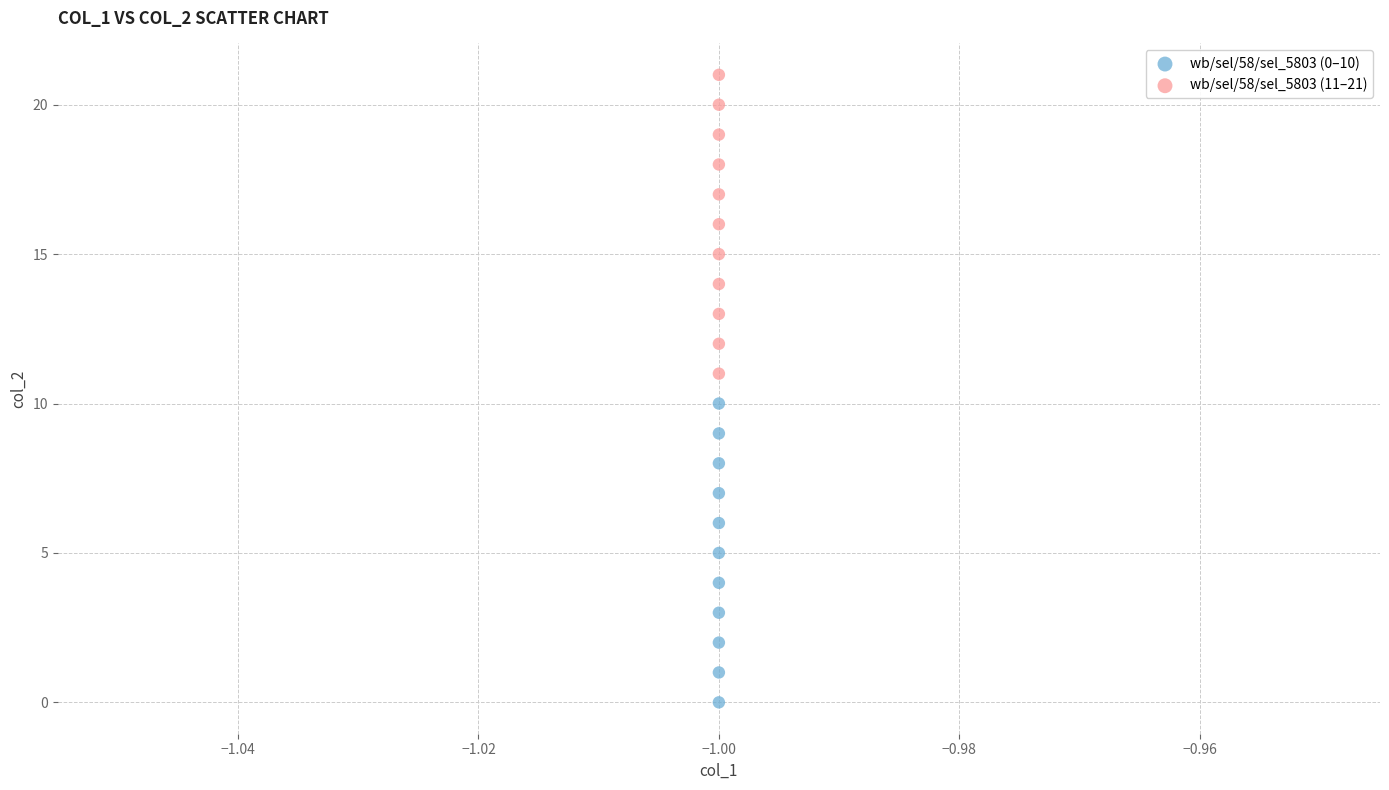

Which series reaches the minimum Y coordinate?

wb/sel/58/sel_5803 (0–10)